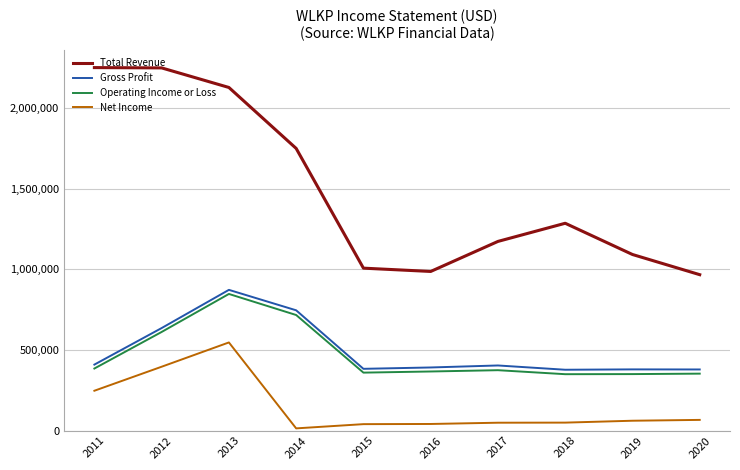

The value of Gross Profit at 2020 is 629697. True or false?

False